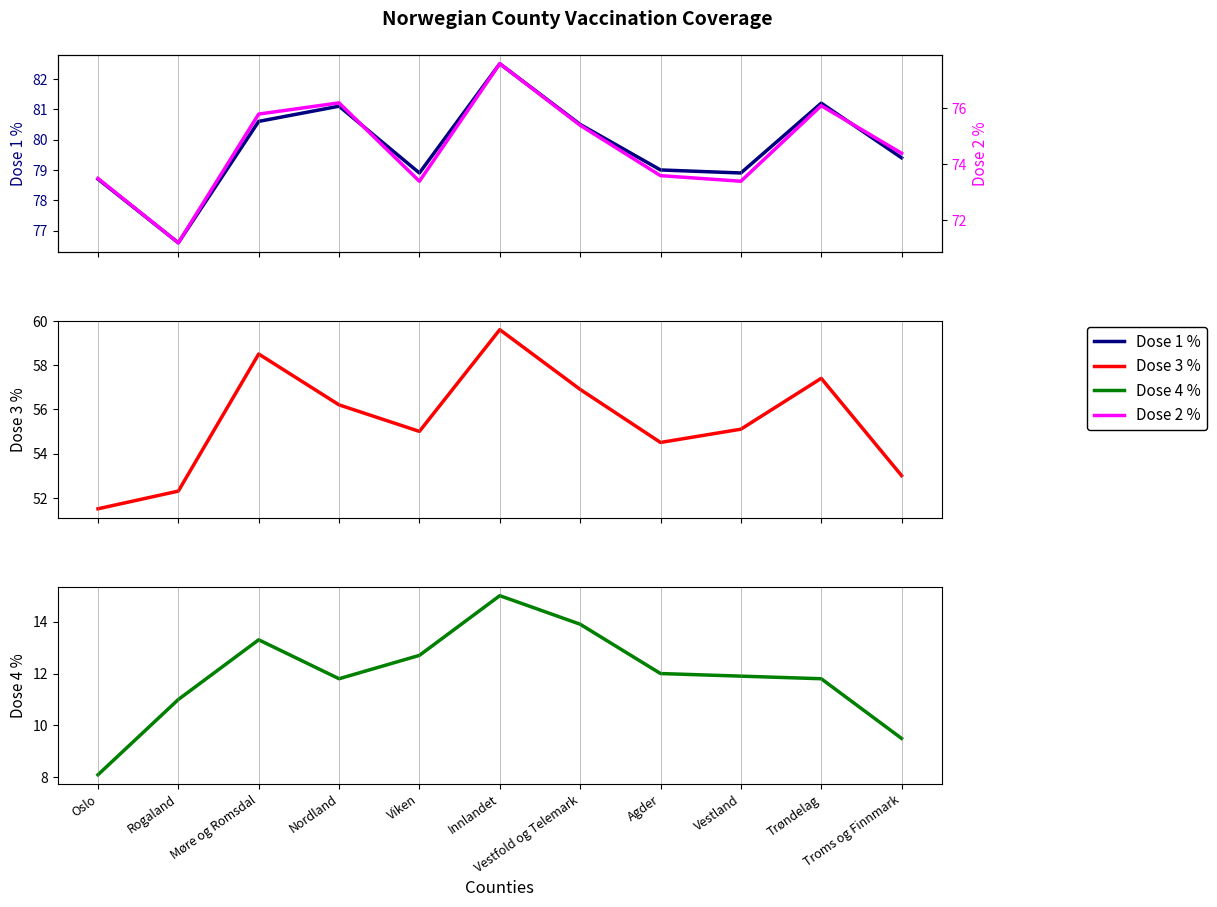

Which label corresponds to the largest value in the chart?

Innlandet